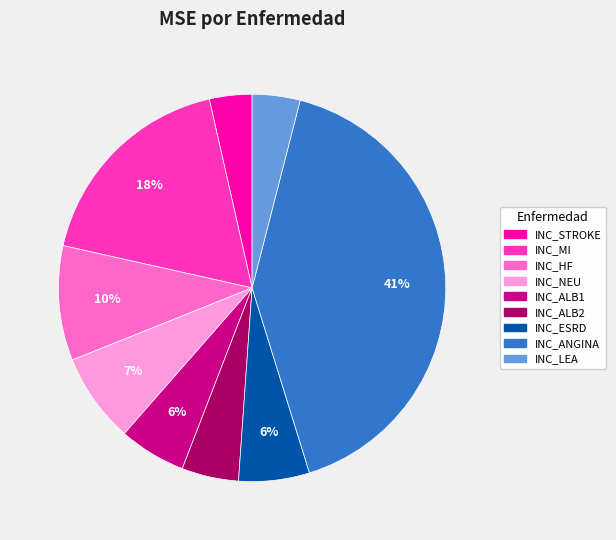

What is the largest slice in the pie chart?

INC_ANGINA